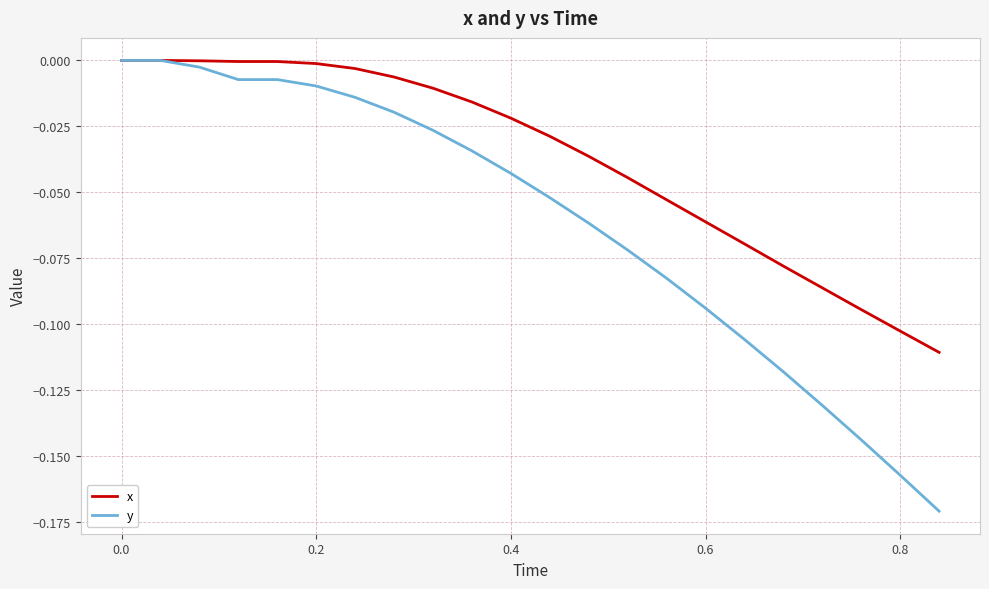

Which series has the widest spread of values?

y